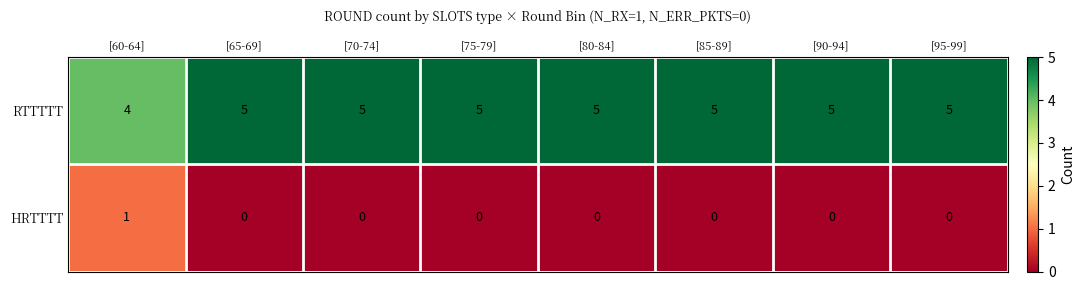

What is the greatest value displayed?

5